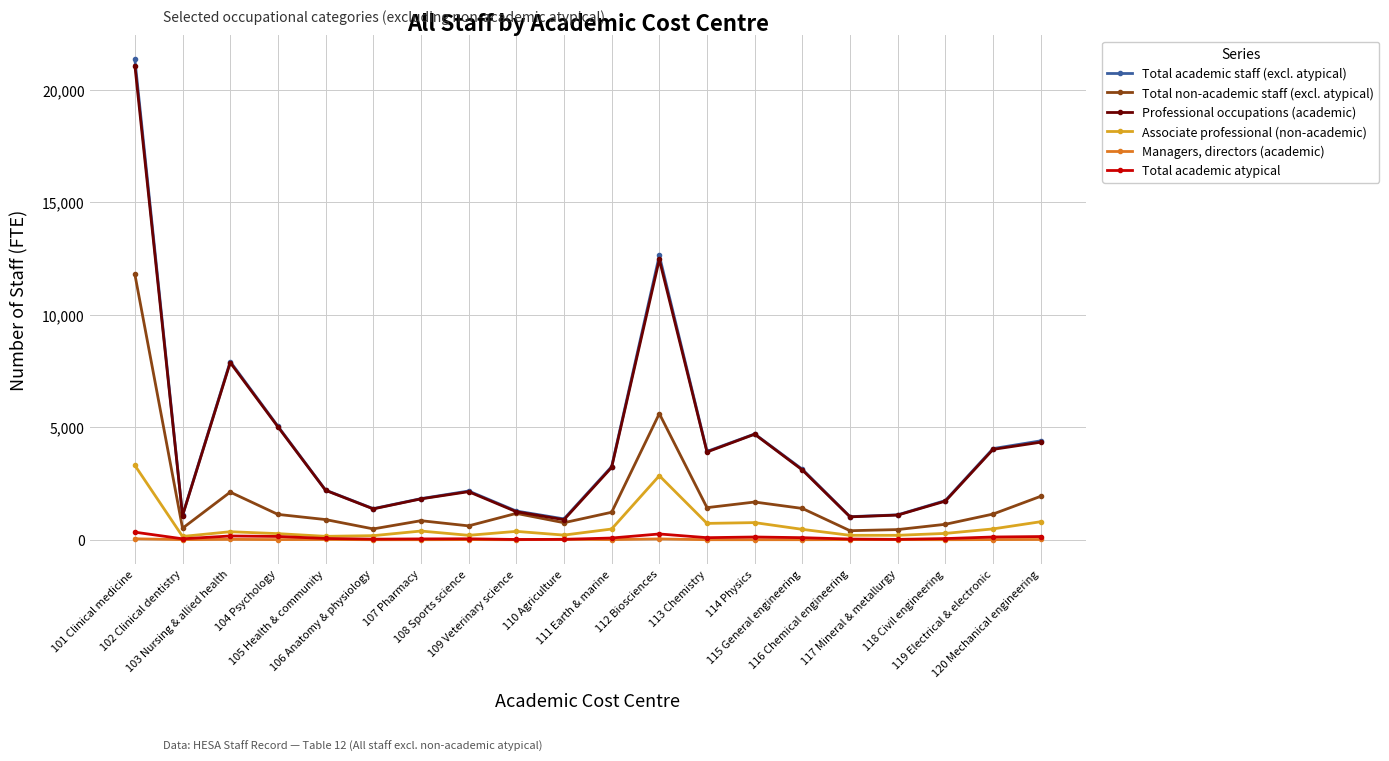

True or false: Associate professional (non-academic) and Total non-academic staff (excl. atypical) intersect in this chart.

False